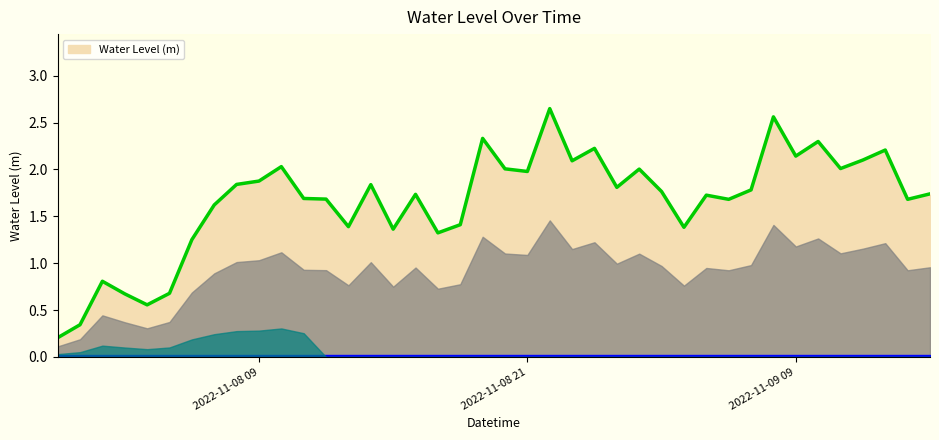

What is the minimum value shown in the chart?

0.2